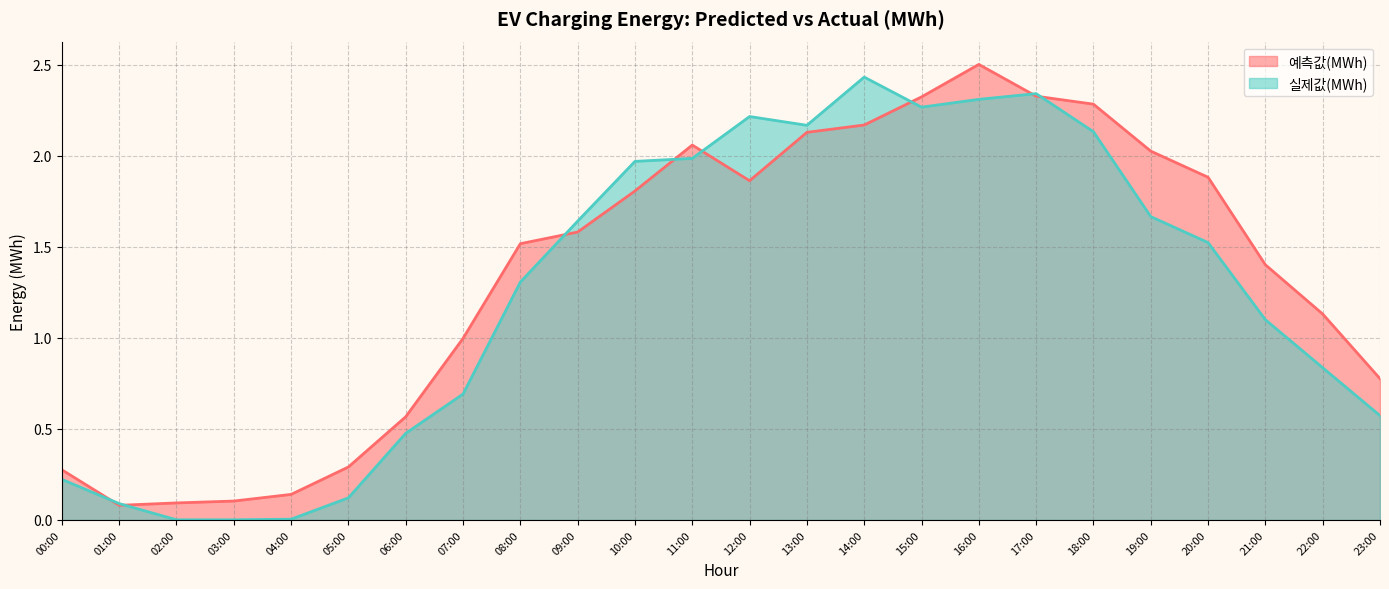

Where is the first local maximum for 예측값(MWh)?

11:00